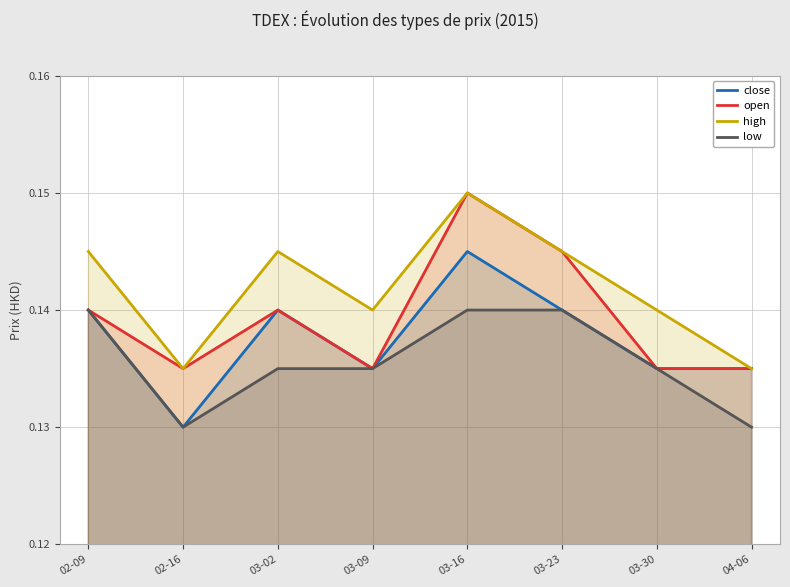

List the series in order of their overall mean, highest first.

high, open, close, low